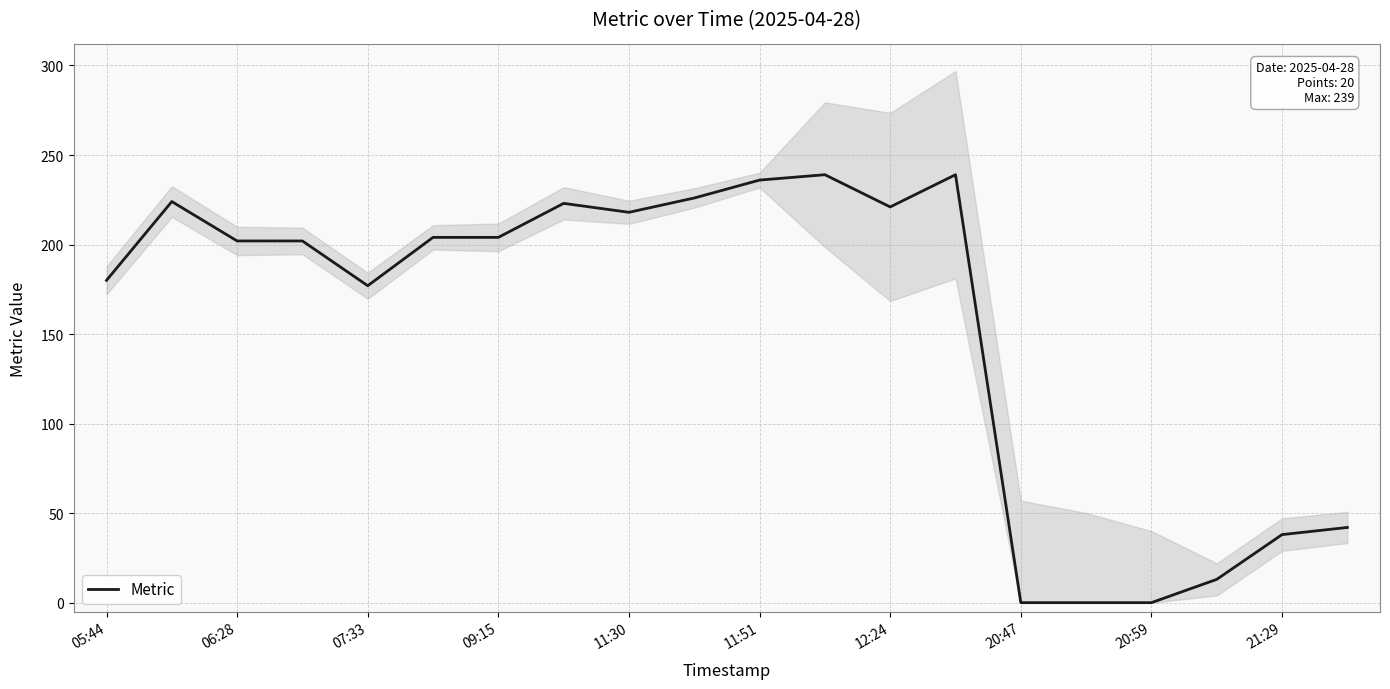

True or false: Metric has a value of 0 at 20:59.

True